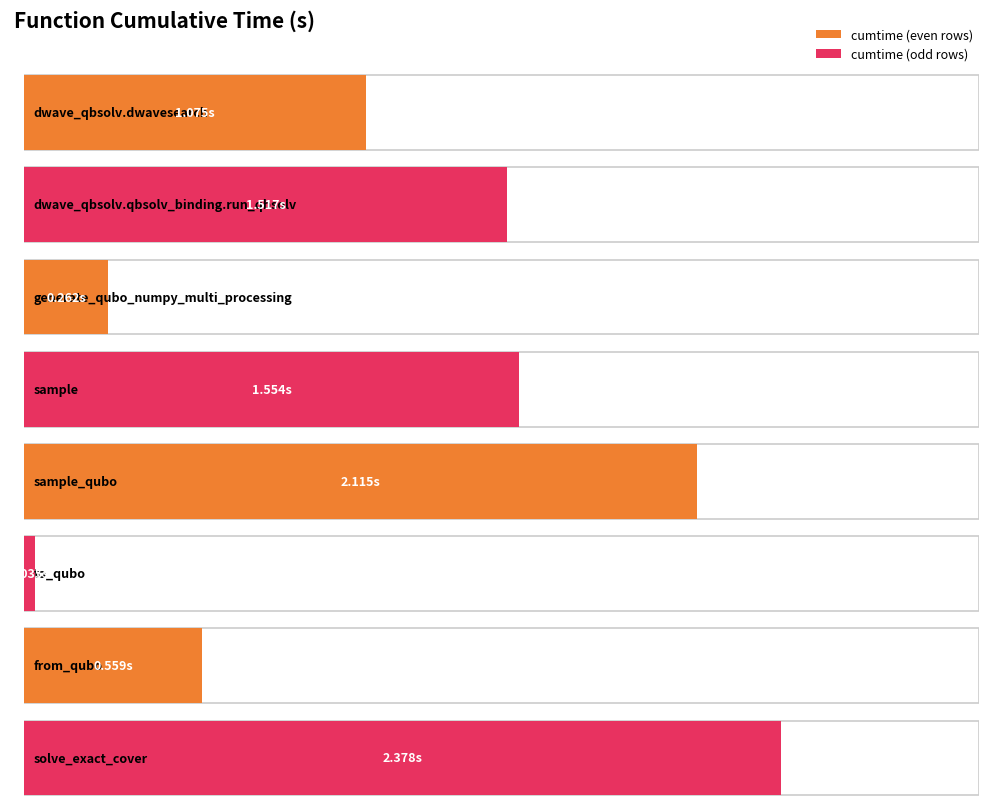

The value at dwave_qbsolv.qbsolv_binding.run_qbsolv is 2.4. True or false?

False